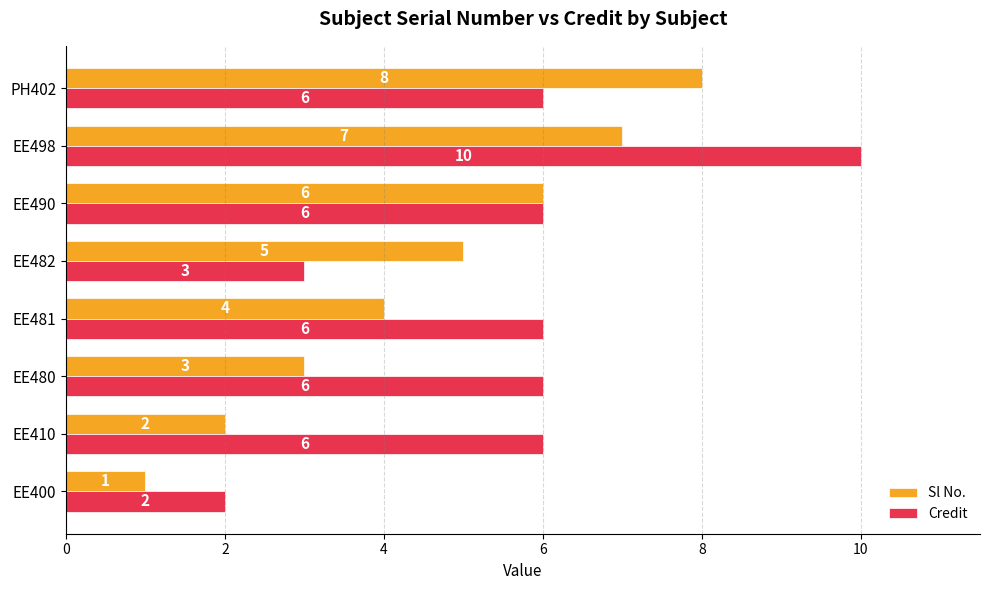

Count the Sl No. values in the range 3 to 7.

5